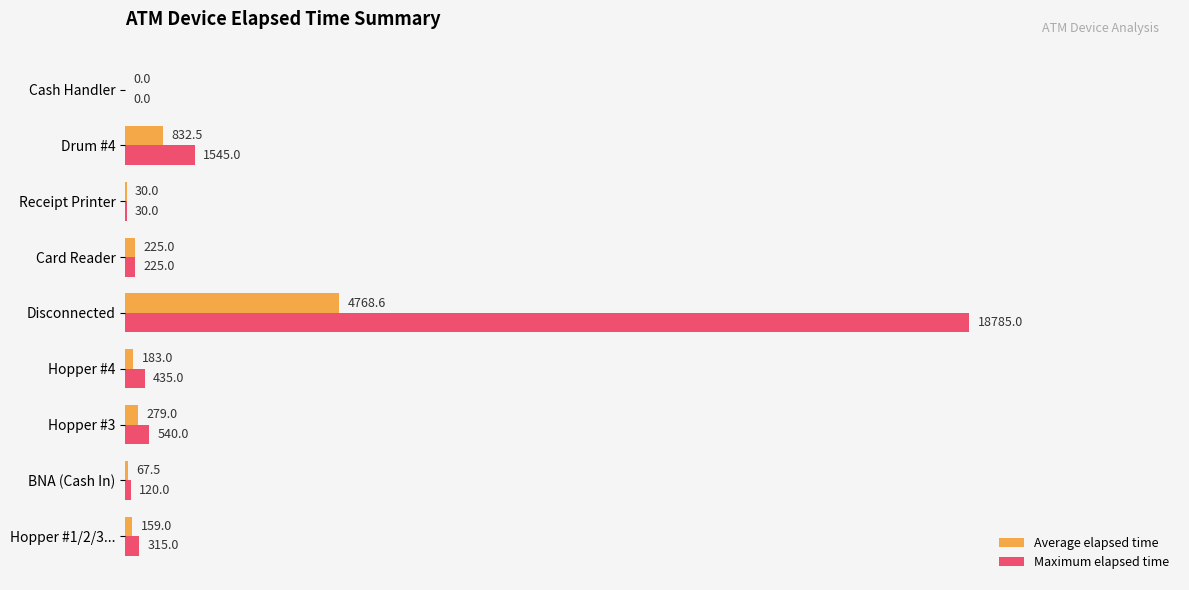

Which category has the highest value across all series?

Disconnected